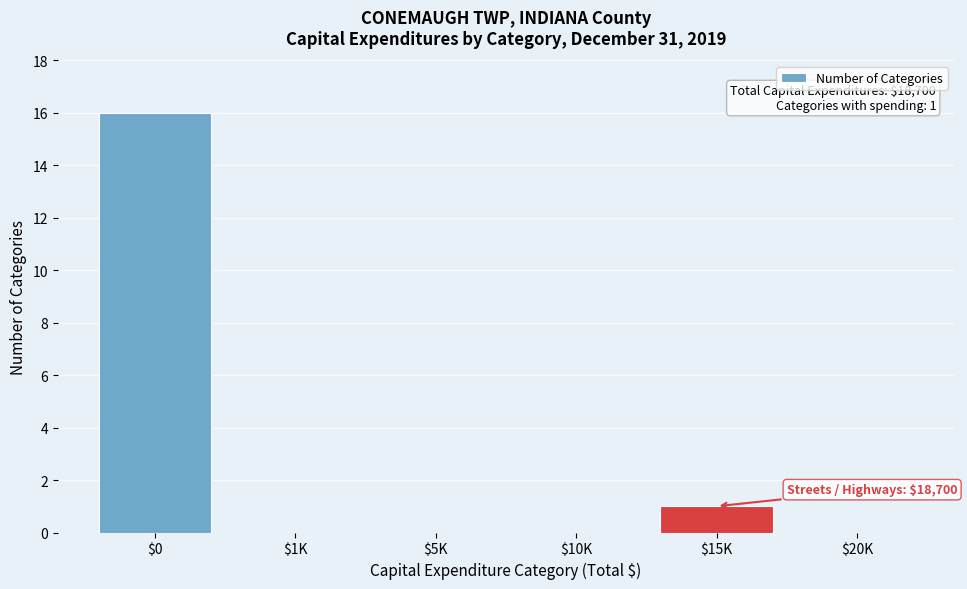

What is the sum of all values?

17